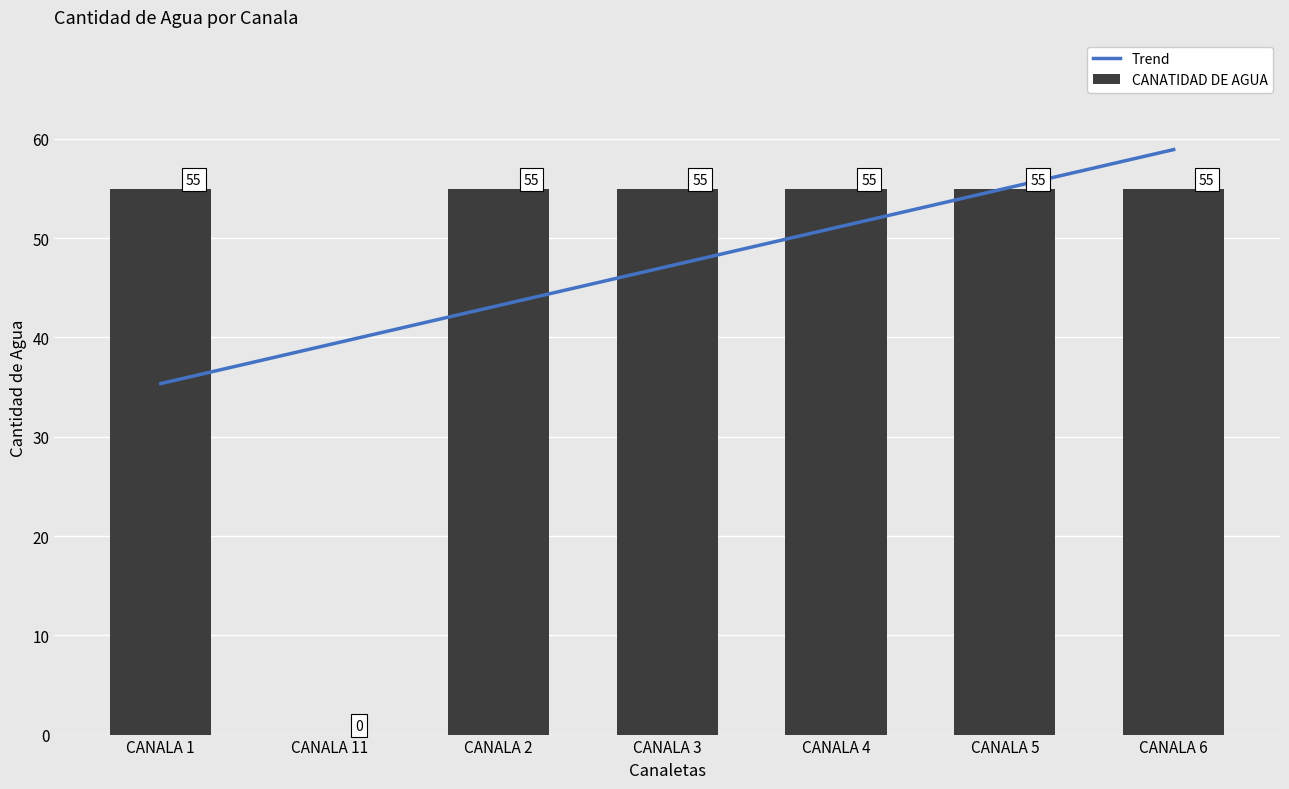

Between CANALA 3 and CANALA 4, which is larger?

CANALA 4